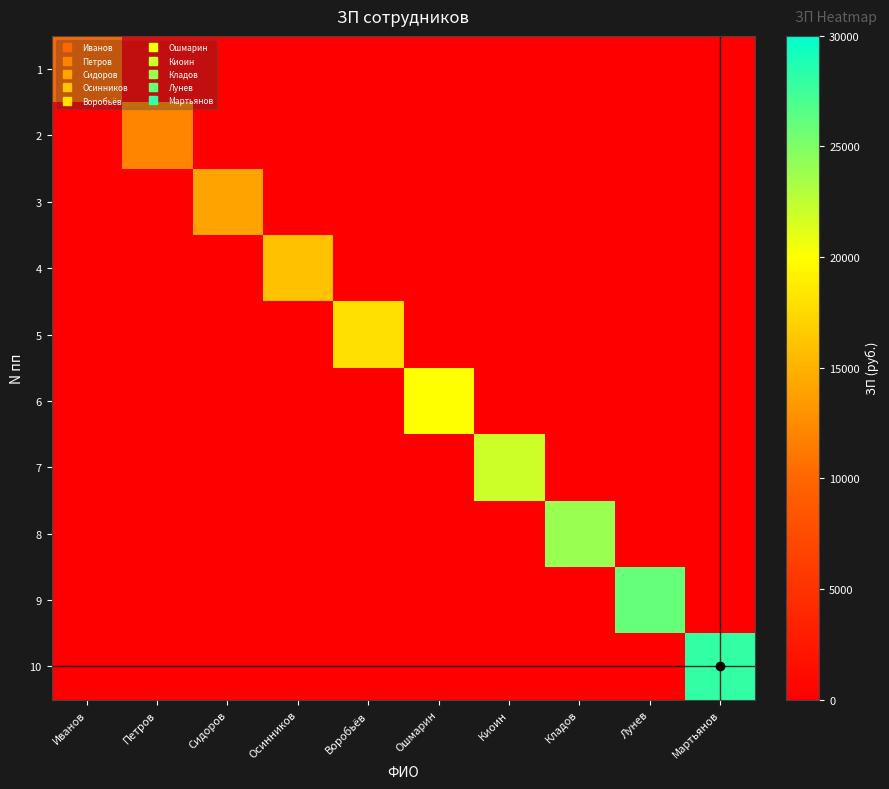

How many categories are shown in the chart?

10